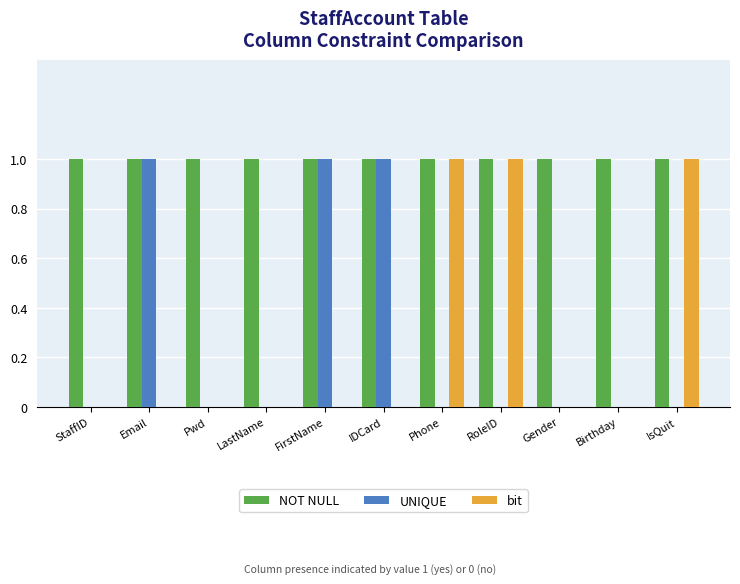

What are all the series names shown in the legend?

NOT NULL, UNIQUE, bit